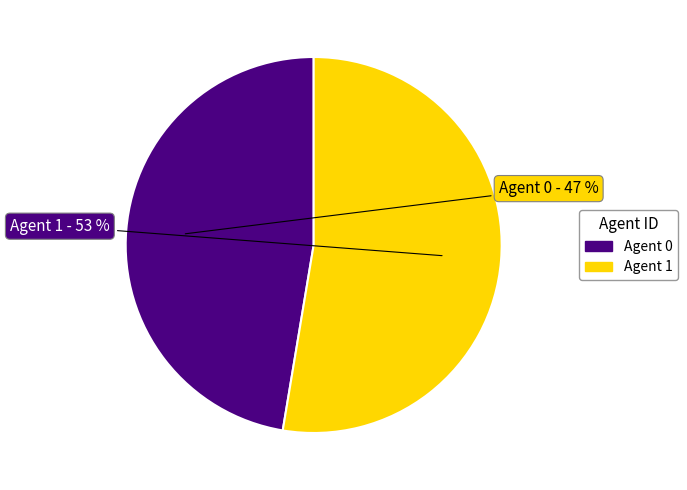

Is there any slice that represents more than half of the pie?

Yes